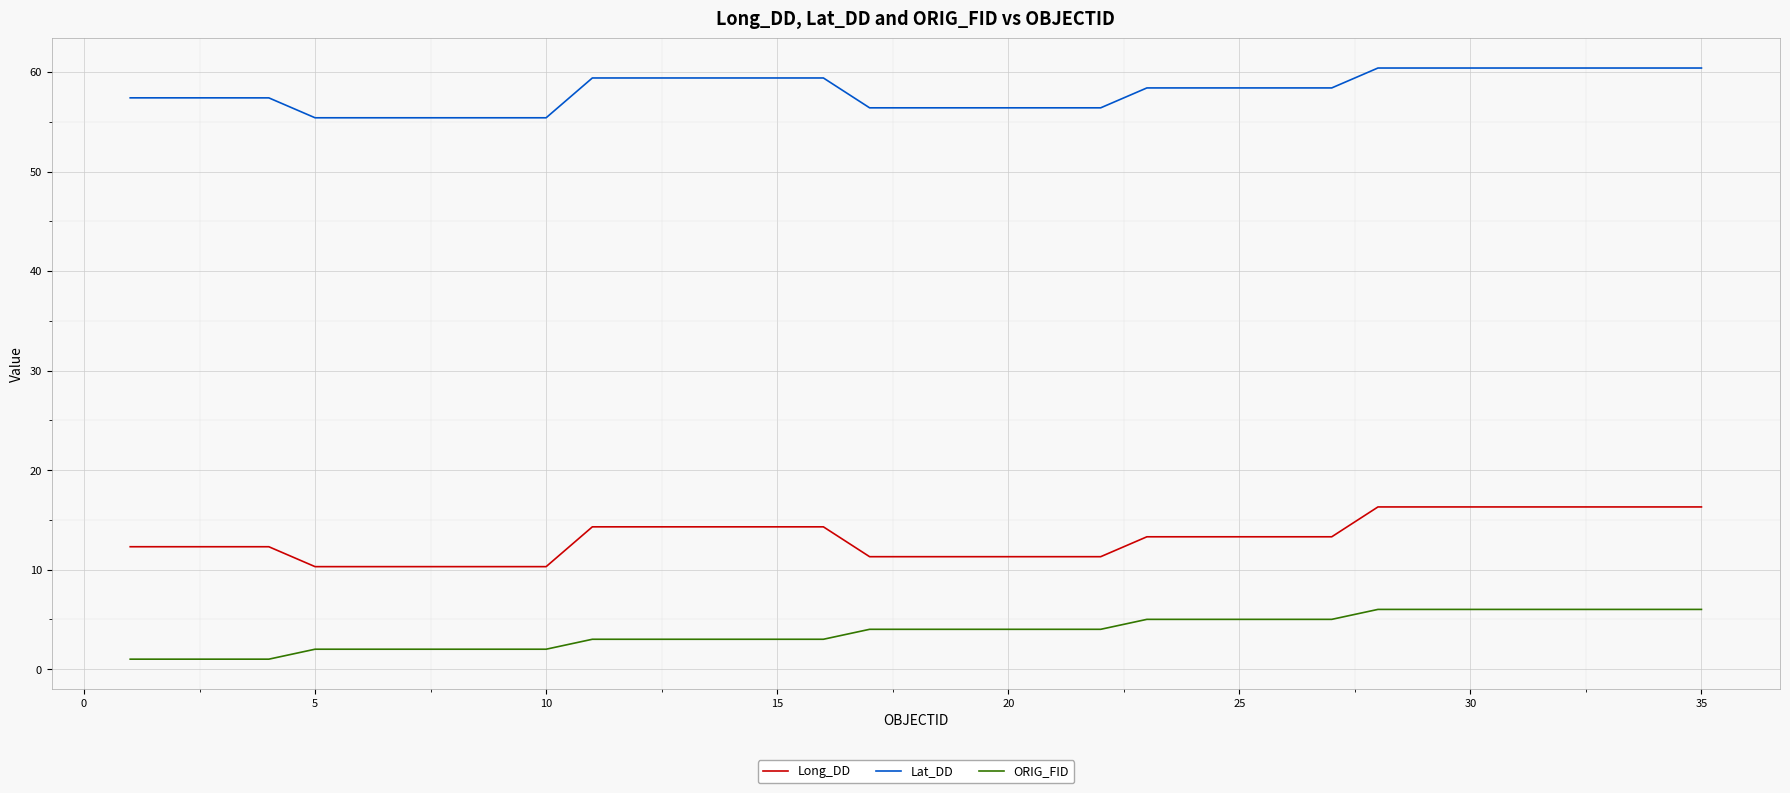

What is the difference between the maximum and minimum values in the Long_DD series?

6.0